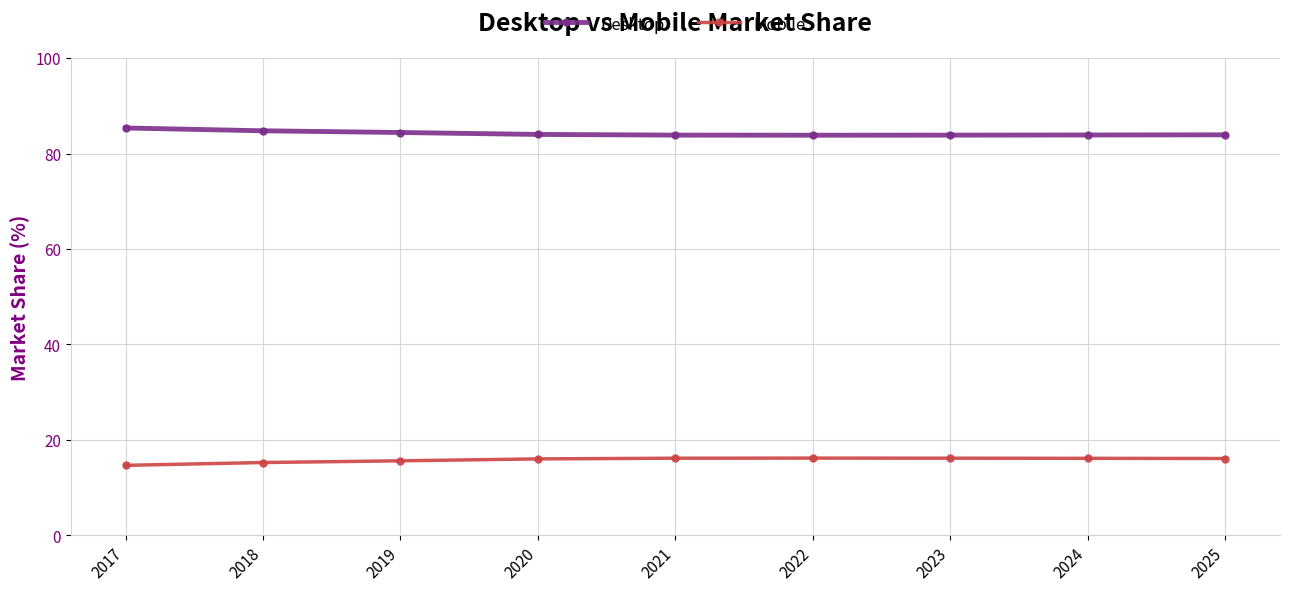

What is the approximate value of Desktop at 2017?

85.4